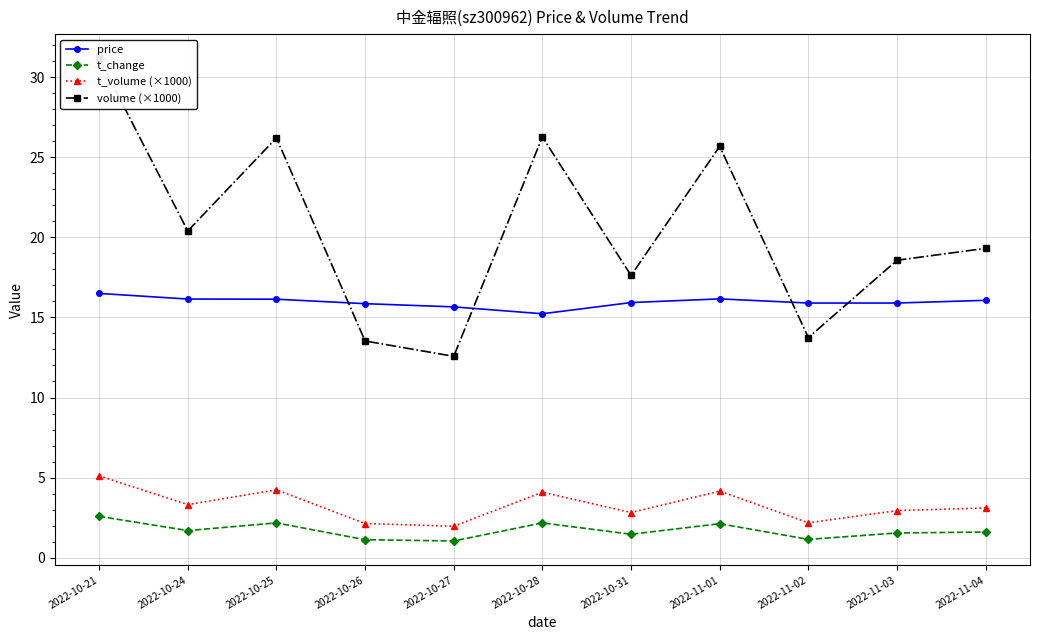

Rank the series at 2022-10-31 from lowest to highest value.

t_change, t_volume (×1000), price, volume (×1000)